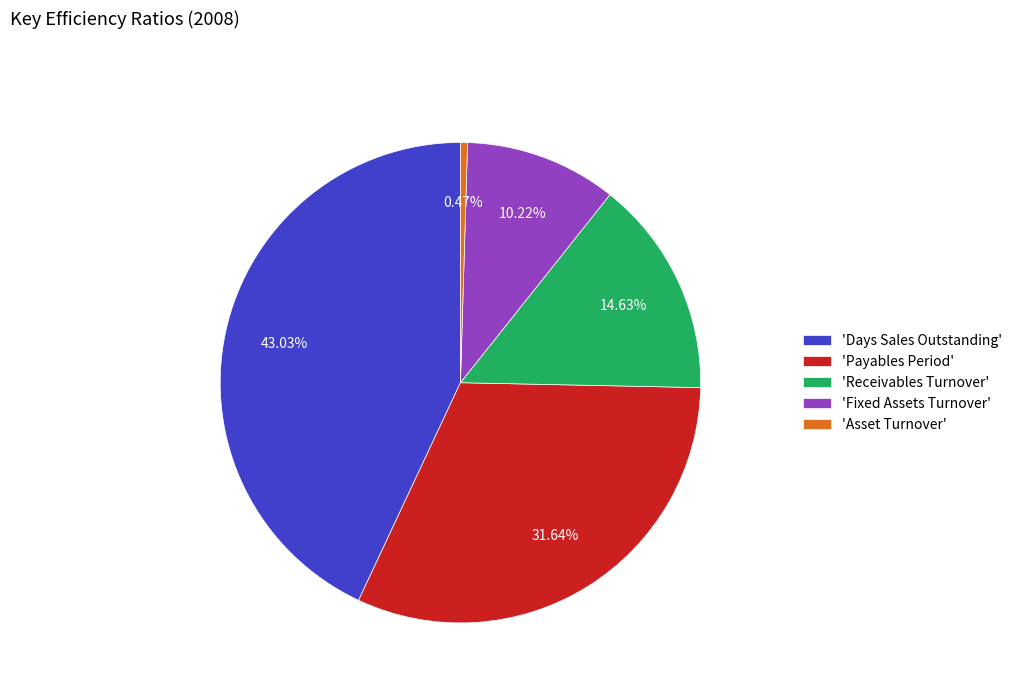

Which slice is the smallest?

'Asset Turnover'